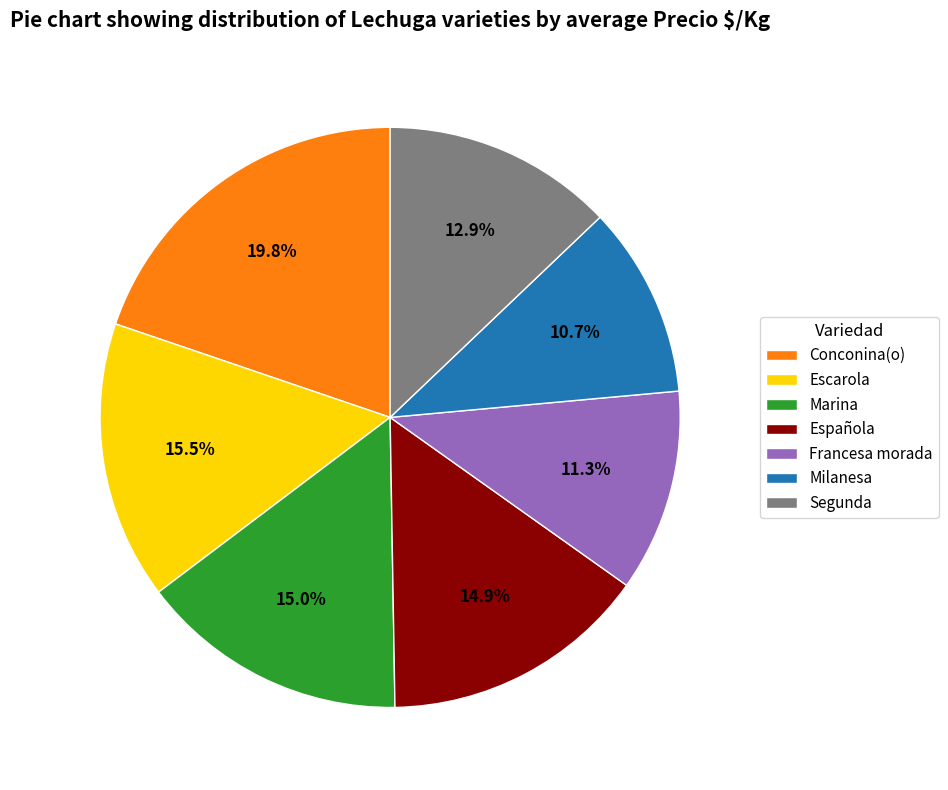

Between Española and Milanesa, which is larger?

Española